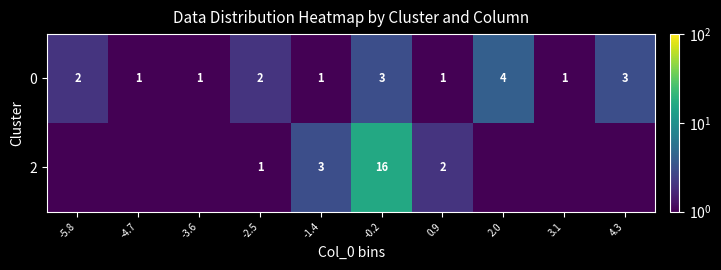

What is the sum of the 0 values at -4.7 and 3.1?

2.0